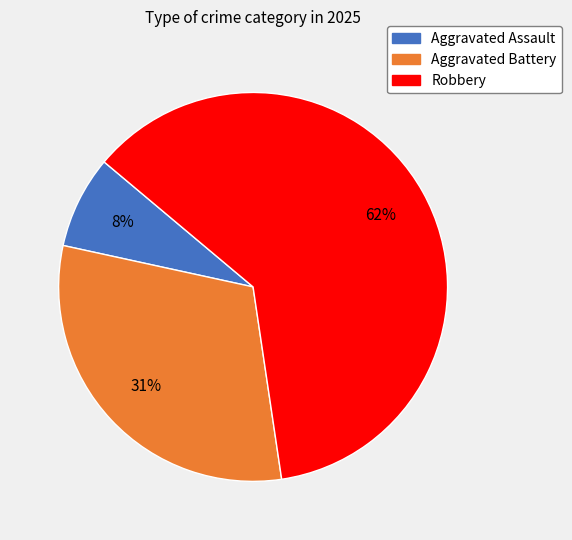

To the nearest percent, what is the average slice percentage?

33%